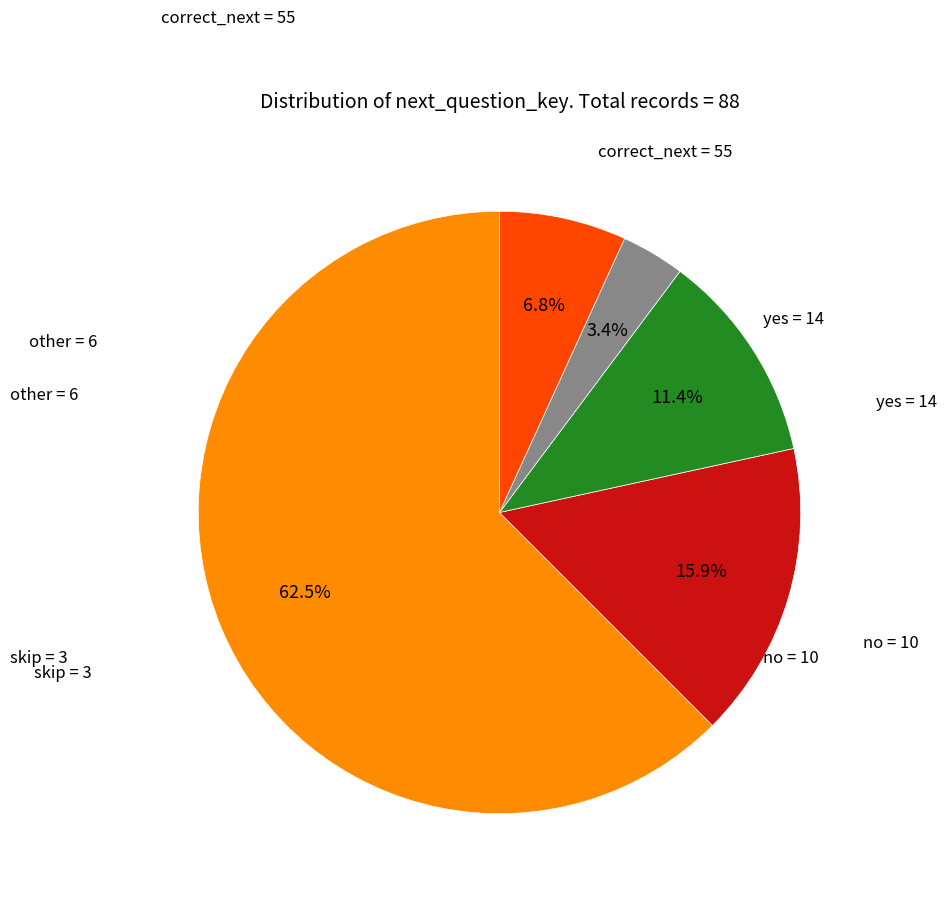

Is there any slice that represents more than half of the pie?

Yes